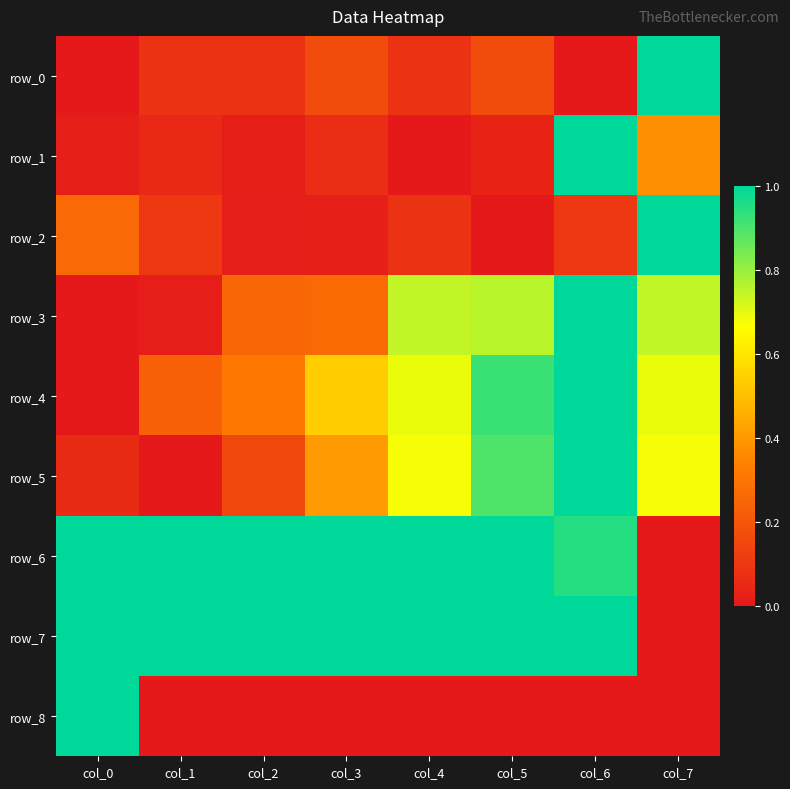

What is the approximate value of row_1 at col_3?

0.1